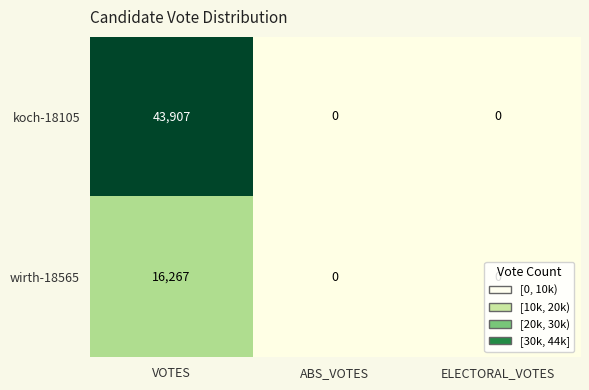

At which category is the sum across all series the highest?

VOTES